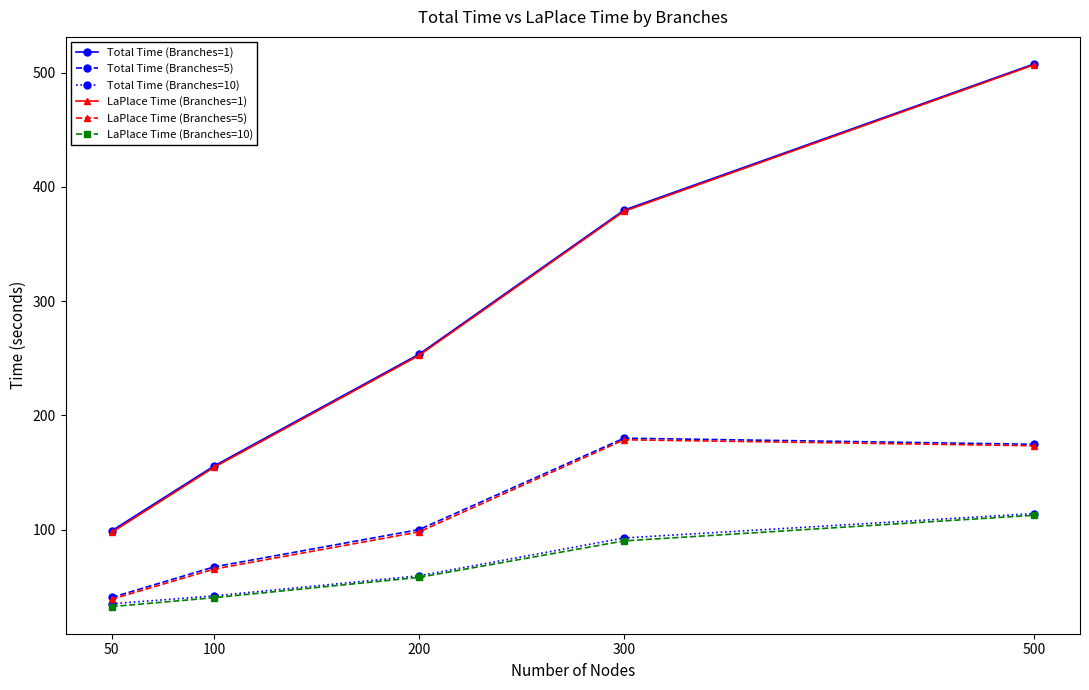

True or false: Total Time (Branches=5) and Total Time (Branches=1) cross at least once.

False